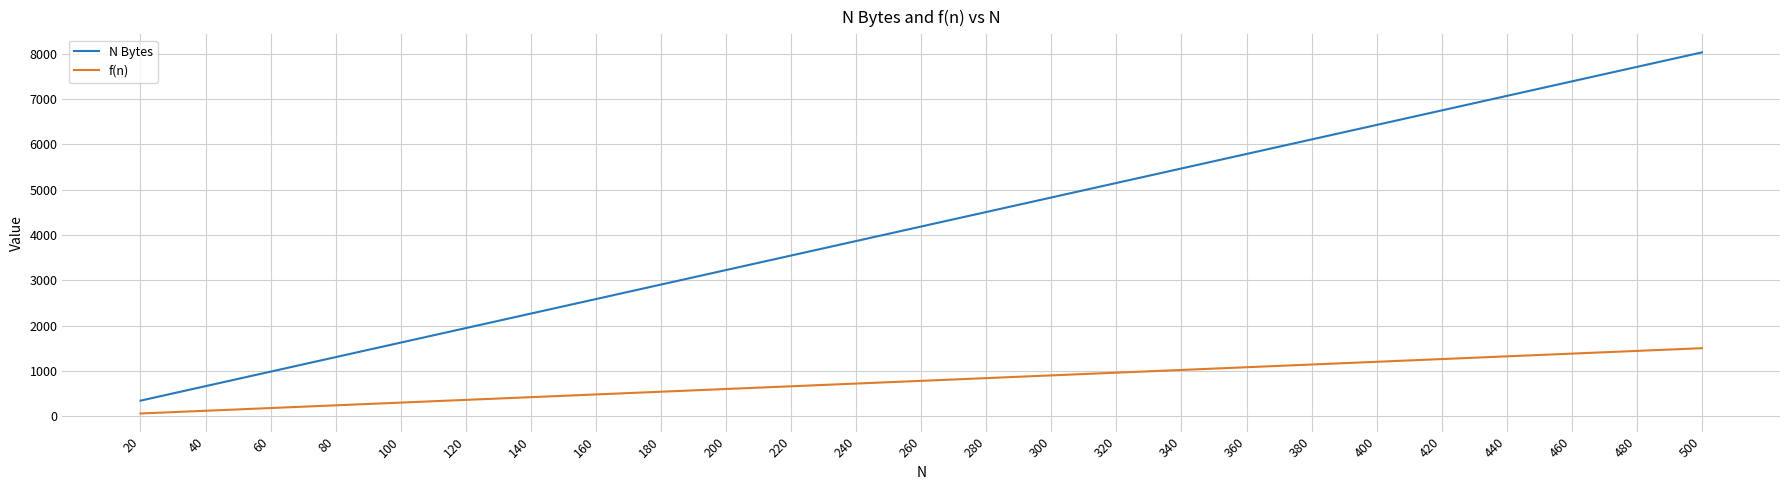

Is the value of N Bytes at 440 greater than the value of f(n) at 220?

Yes